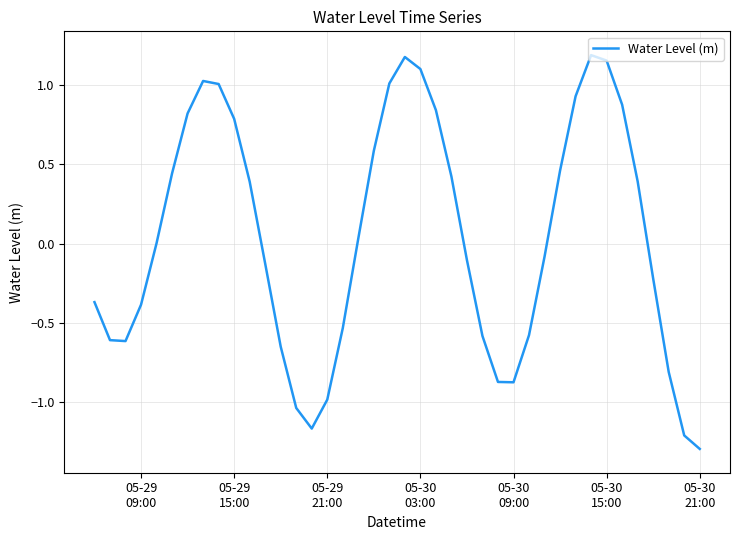

What is the difference between the maximum and minimum values?

2.5